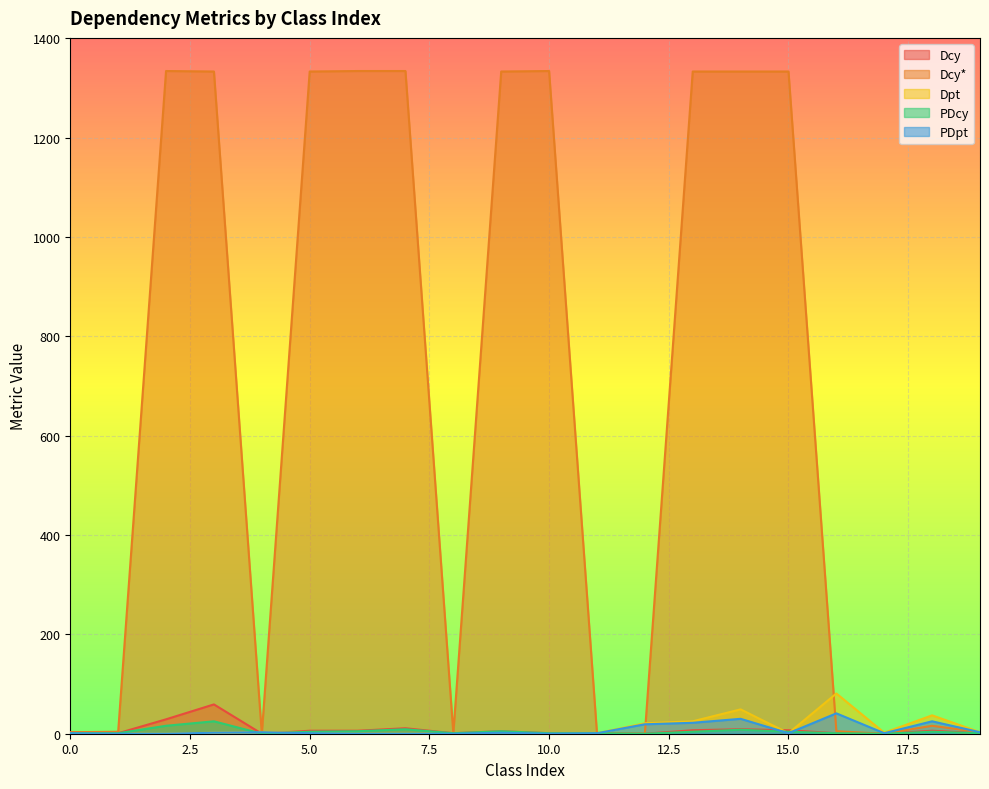

Does the chart display data point markers on the line(s)?

No